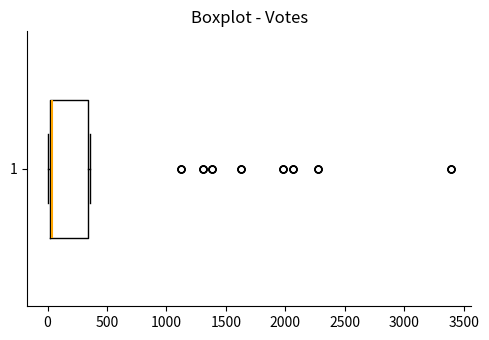

Read this box plot against the x-axis: the position of the median line, the range covered by the box, and the ends of both whiskers. The values are not printed on the chart, so give them approximately, as read against the axis.

median 50, box 0 to 350, whiskers 0 (just left of the box's left edge) to 350 (just right of the box's right edge)